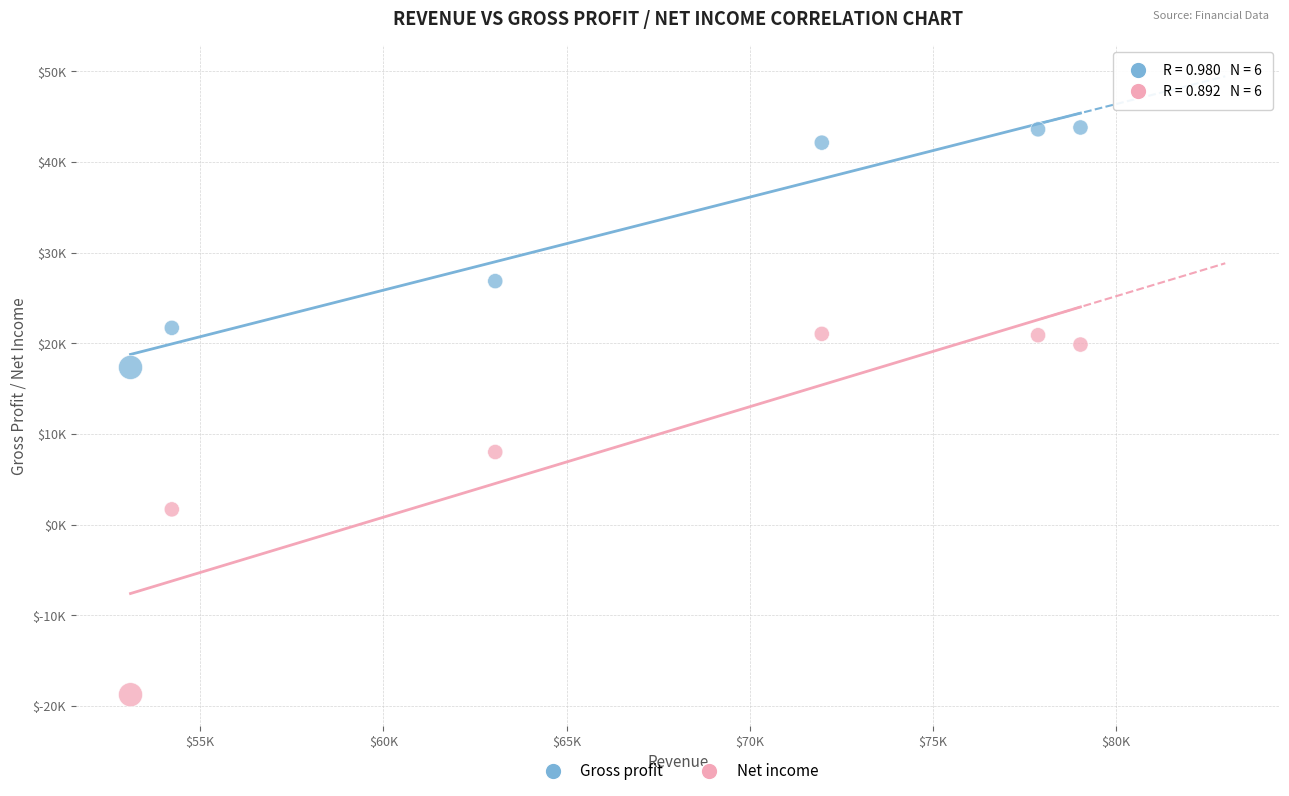

What are all the series names shown in the legend?

Gross profit, Net income